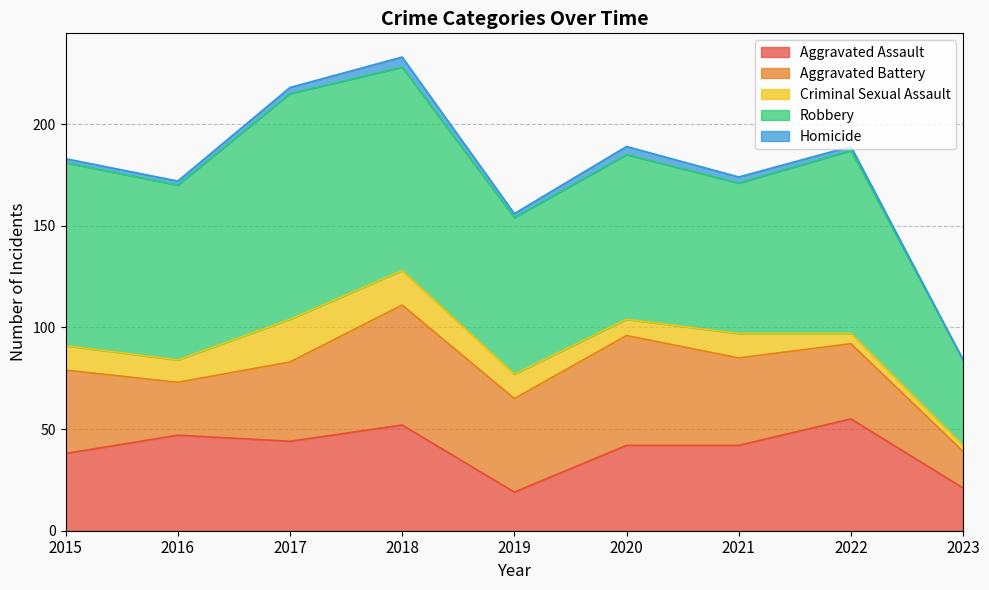

What is the value of the Homicide point at the 2nd from the left?

2